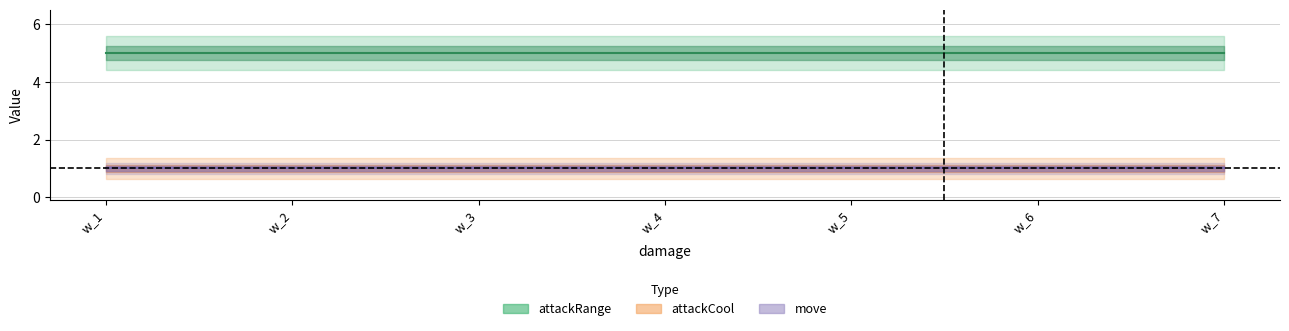

Is the value of attackCool at w_6 greater than the value of move at w_1?

No